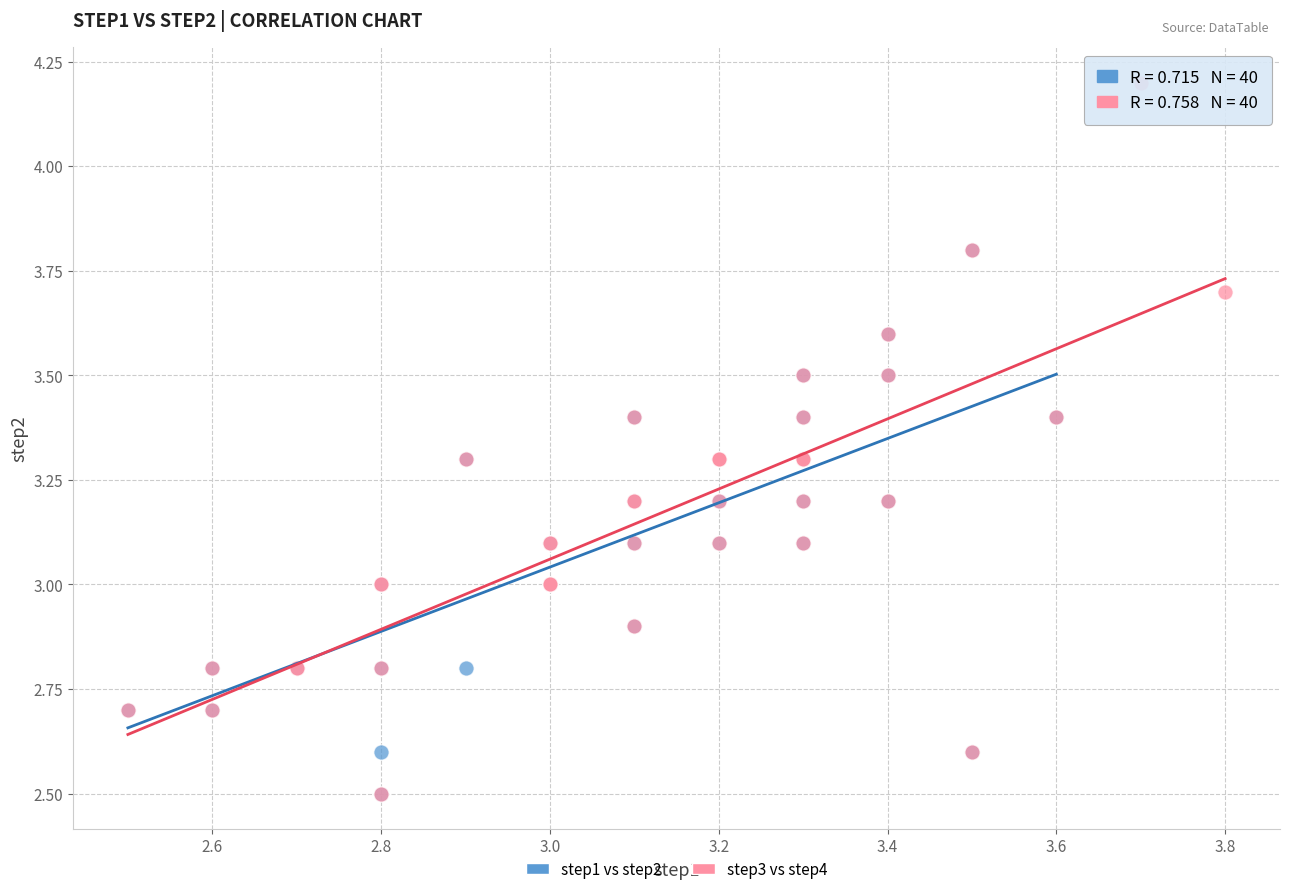

Which series has the widest spread of Y values?

step3 vs step4